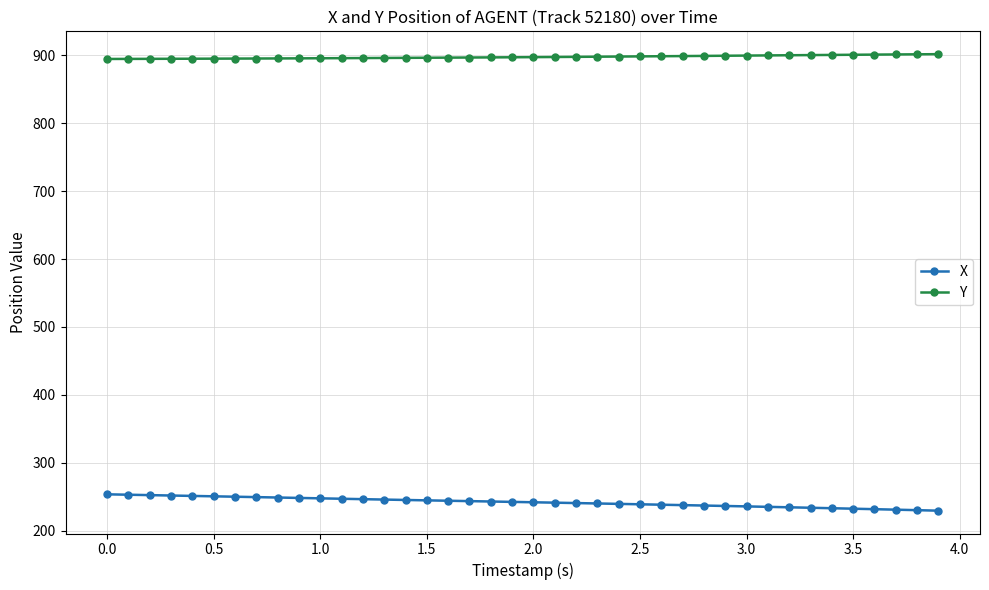

True or false: Y and X intersect in this chart.

False